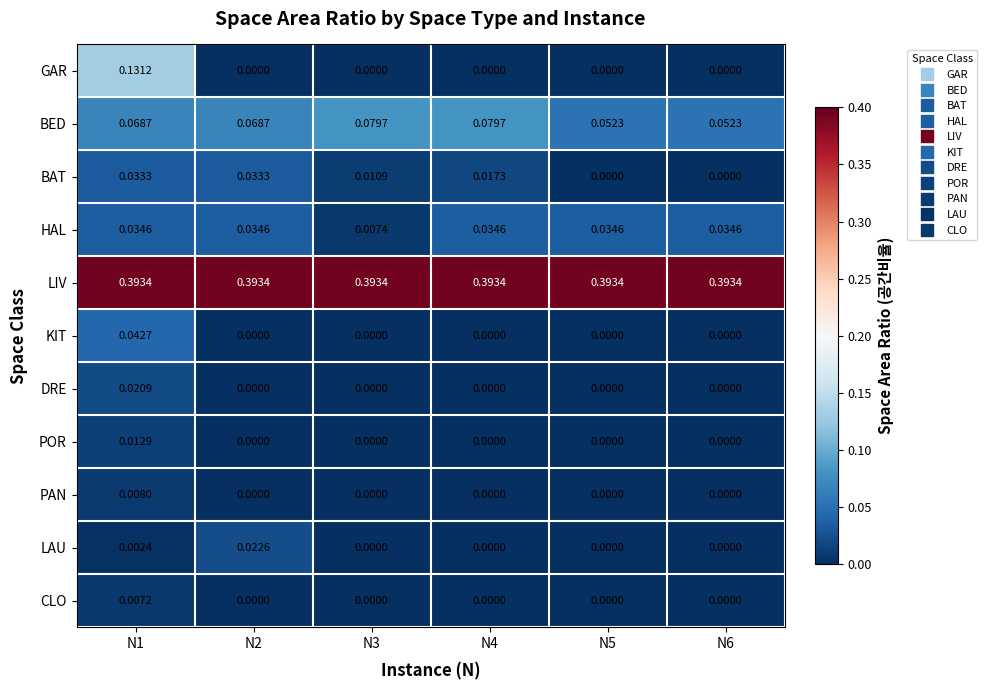

Which series has the widest spread of values?

GAR